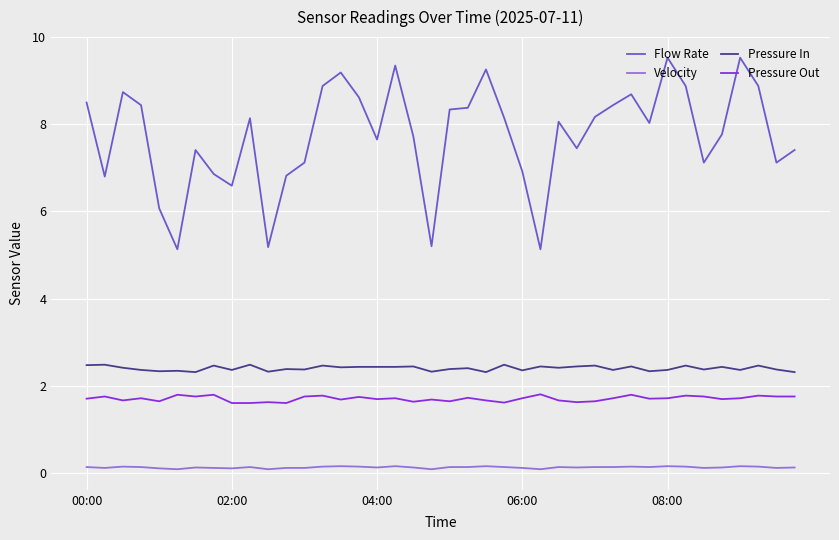

Which series has the largest range (max minus min)?

Flow Rate